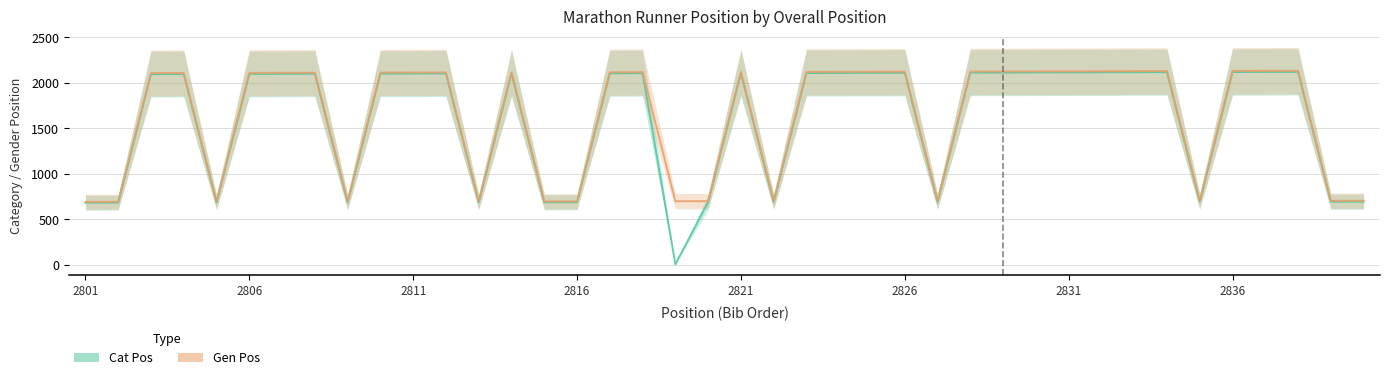

Does the chart have visible grid lines?

Yes